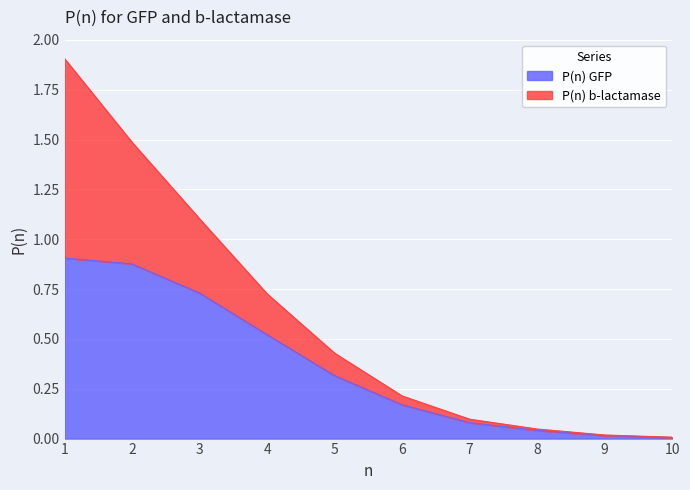

True or false: the data shows 0.6 at 2.

False